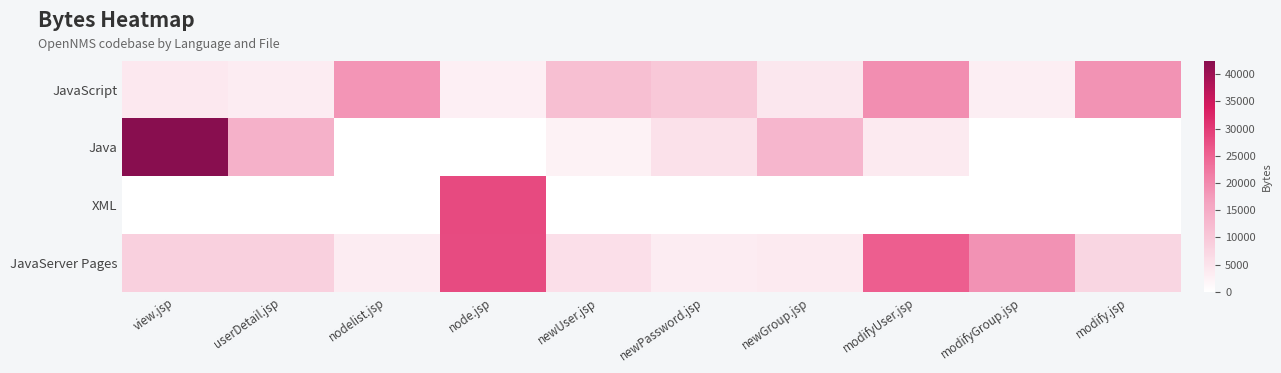

Reading left to right, list all the values displayed in this chart.

JavaServer Pages: view.jsp=8381	userDetail.jsp=8298	nodelist.jsp=3462	node.jsp=28023	newUser.jsp=5714	newPassword.jsp=3418	newGroup.jsp=3684	modifyUser.jsp=25676	modifyGroup.jsp=18873	modify.jsp=7374
XML: view.jsp=0	userDetail.jsp=0	nodelist.jsp=0	node.jsp=28110	newUser.jsp=0	newPassword.jsp=0	newGroup.jsp=0	modifyUser.jsp=0	modifyGroup.jsp=0	modify.jsp=0
Java: view.jsp=42452	userDetail.jsp=13908	nodelist.jsp=0	node.jsp=0	newUser.jsp=2470	newPassword.jsp=5335	newGroup.jsp=12991	modifyUser.jsp=3734	modifyGroup.jsp=0	modify.jsp=0
JavaScript: view.jsp=4071	userDetail.jsp=3322	nodelist.jsp=18344	node.jsp=2939	newUser.jsp=11584	newPassword.jsp=9854	newGroup.jsp=4394	modifyUser.jsp=19312	modifyGroup.jsp=3088	modify.jsp=18657